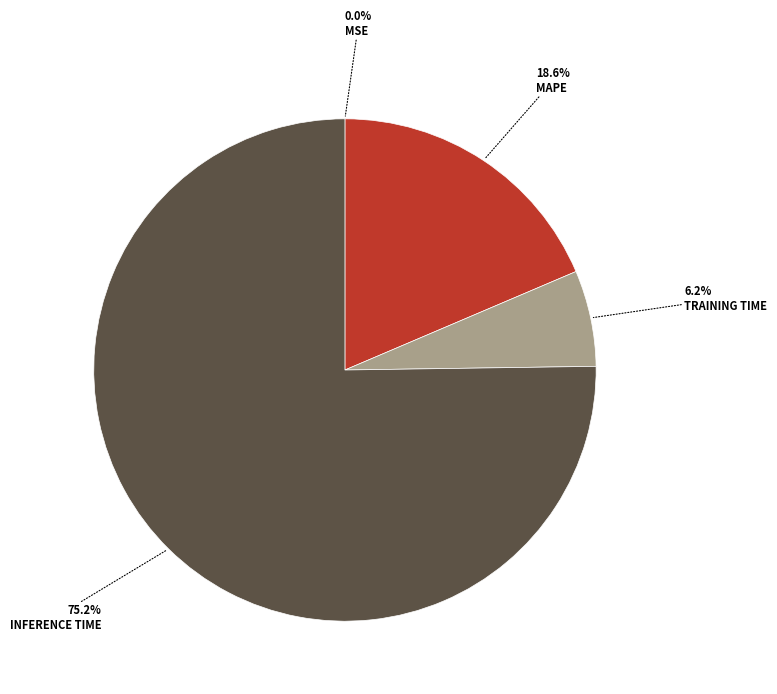

Is there any slice that represents more than half of the pie?

Yes